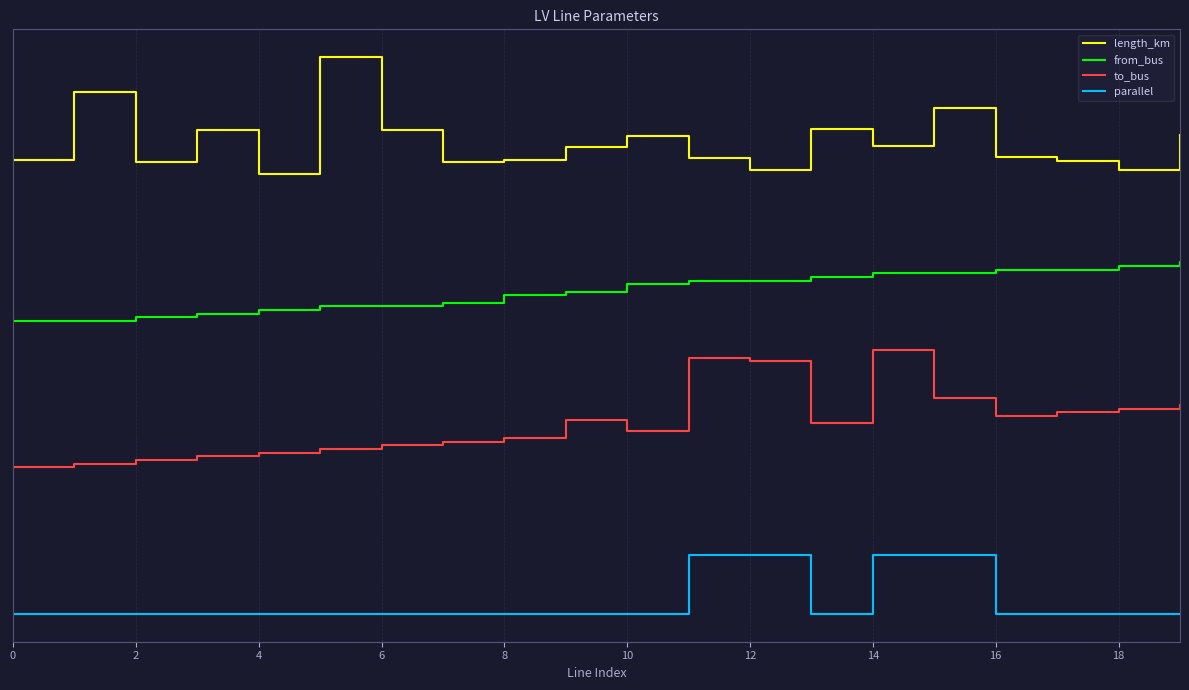

Reading left to right, list all the values displayed in this chart.

length_km: 3.6	4.3	3.6	3.9	3.5	4.7	4.0	3.6	3.6	3.8	3.9	3.7	3.5	4.0	3.8	4.2	3.7	3.6	3.5	3.9
from_bus: 2.0	2.0	2.0	2.1	2.1	2.1	2.1	2.2	2.3	2.3	2.4	2.4	2.4	2.5	2.5	2.5	2.5	2.5	2.6	2.6
to_bus: 0.5	0.5	0.6	0.6	0.7	0.7	0.7	0.8	0.8	1.0	0.9	1.6	1.6	0.9	1.7	1.2	1.0	1.1	1.1	1.1
parallel: -1.0	-1.0	-1.0	-1.0	-1.0	-1.0	-1.0	-1.0	-1.0	-1.0	-1.0	-0.4	-0.4	-1.0	-0.4	-0.4	-1.0	-1.0	-1.0	-1.0